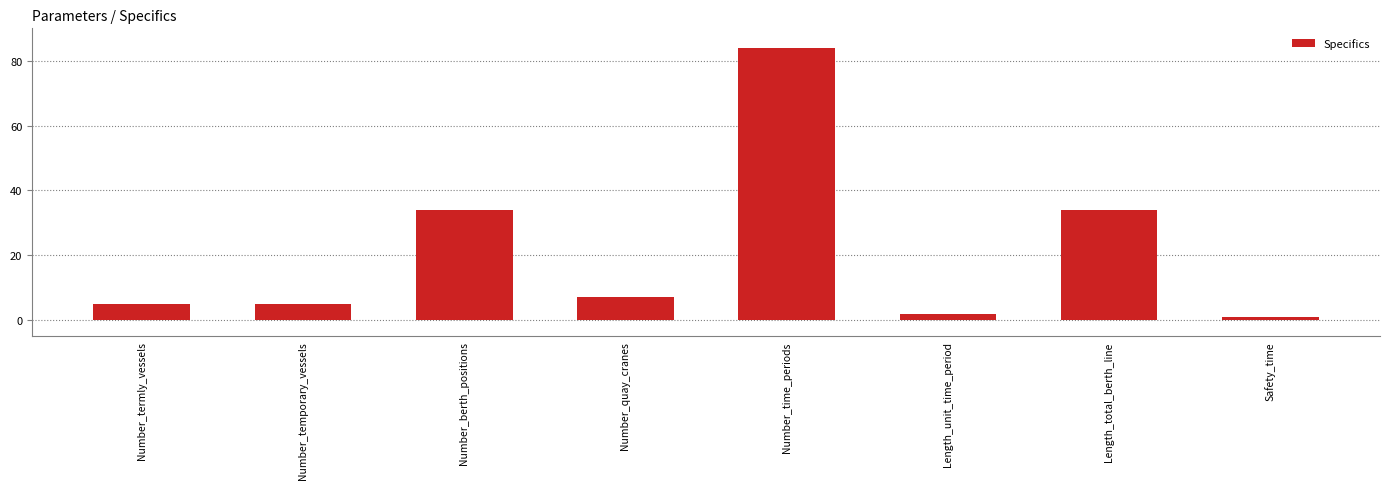

What is the ratio of the value at Number_temporary_vessels to the value at Length_unit_time_period?

2.5